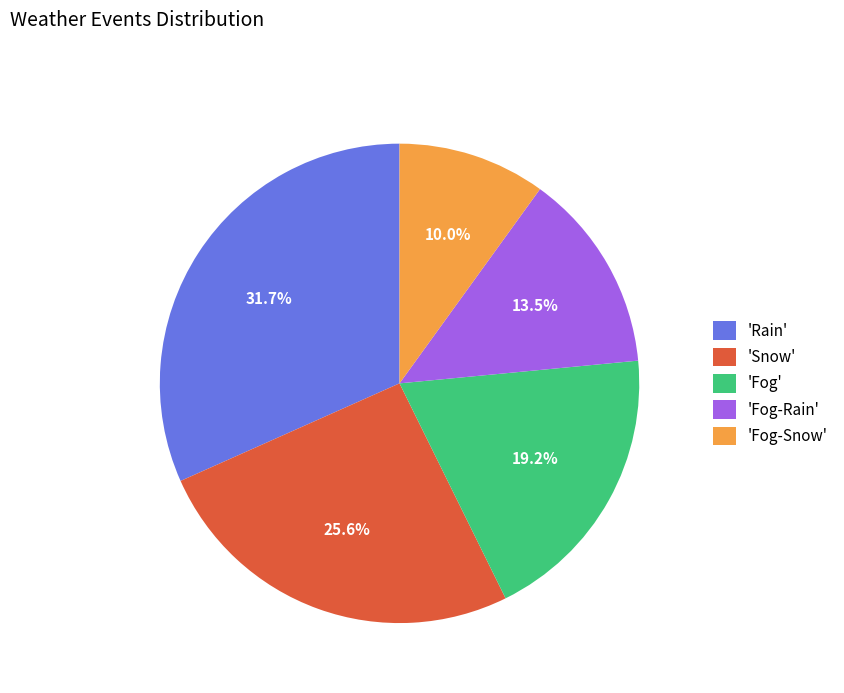

Is 'Rain' the majority of the pie?

No